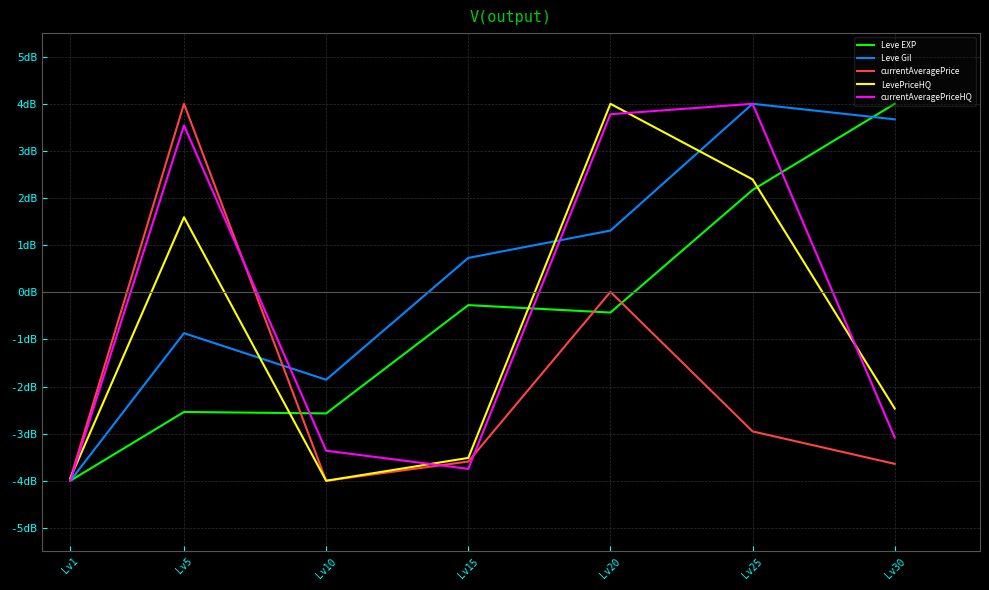

What is the value of the currentAveragePrice point at the 7th from the left?

-3.6